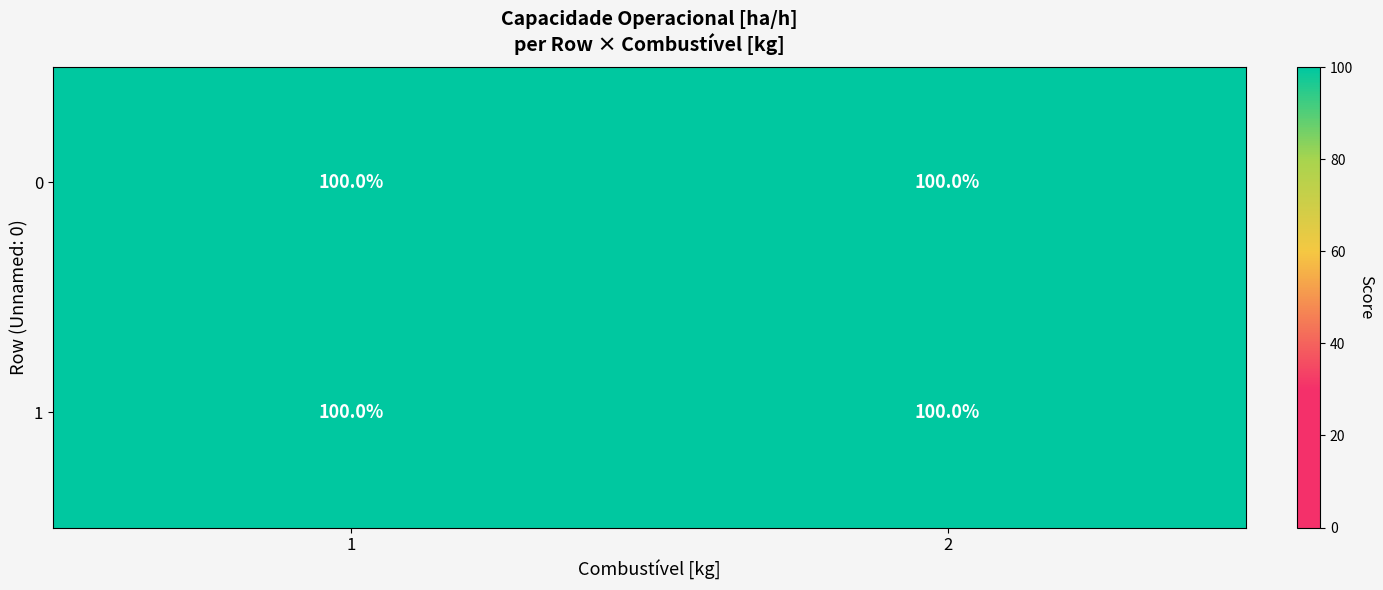

How many series are shown in this chart?

2